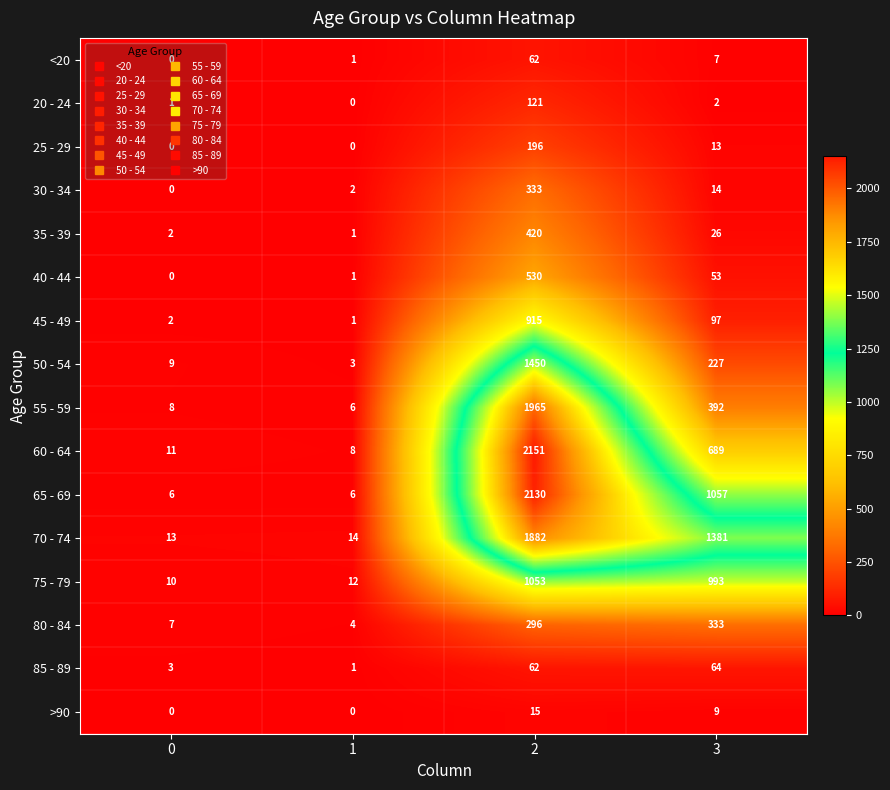

The 60 - 64 series shows 689 at 3. True or false?

True